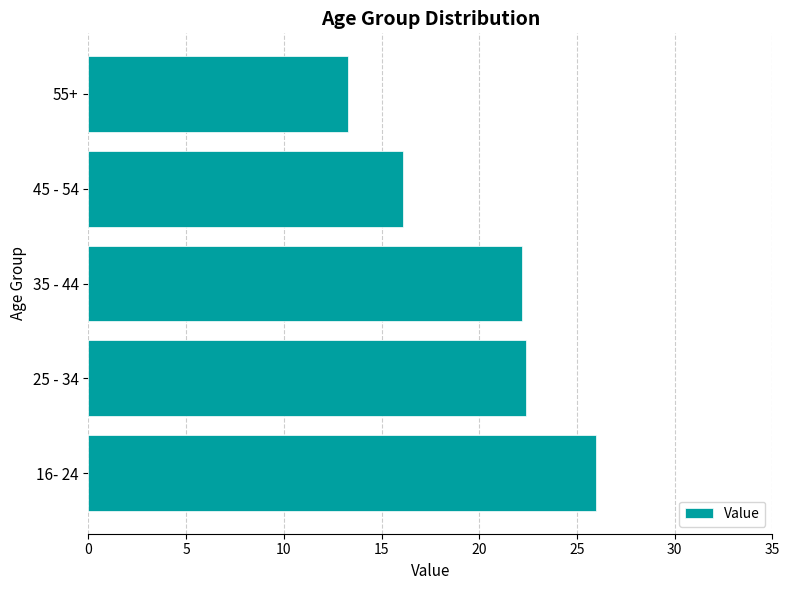

Is it true that the value at 45 - 54 is 28.6?

False